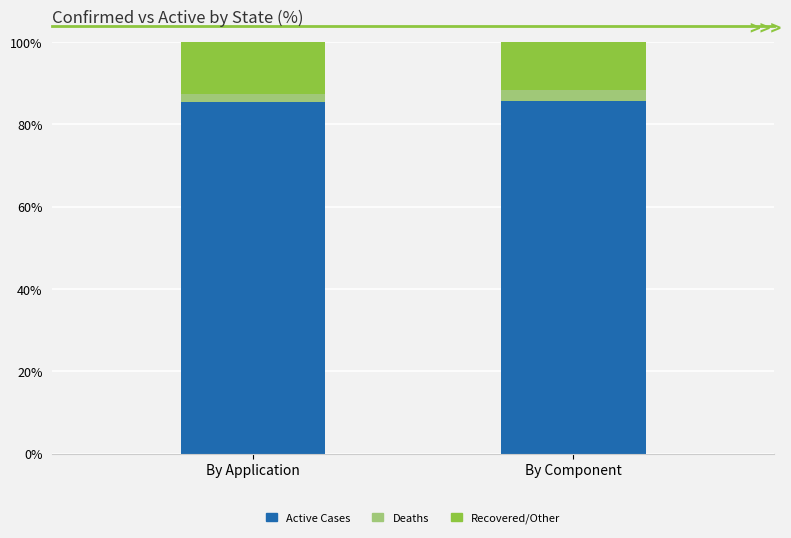

Is it true that Active Cases equals 145.3 at By Application?

False